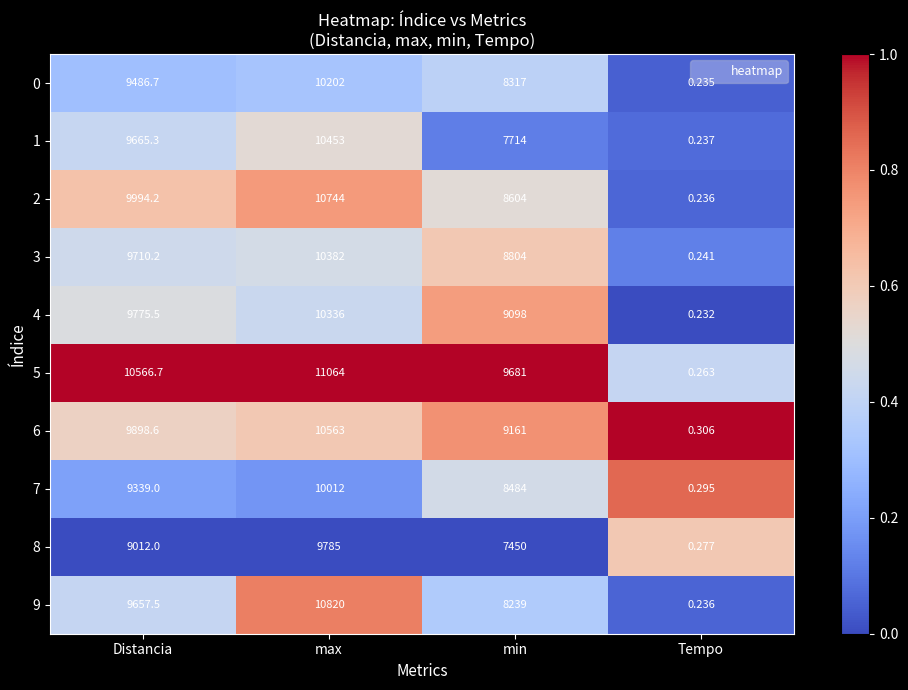

At which category is the sum across all series the highest?

max